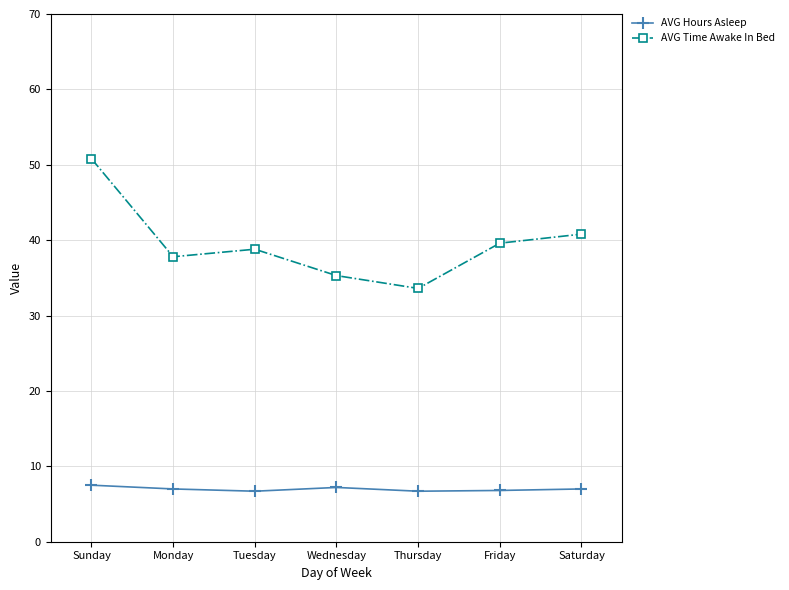

True or false: AVG Time Awake In Bed and AVG Hours Asleep intersect in this chart.

False